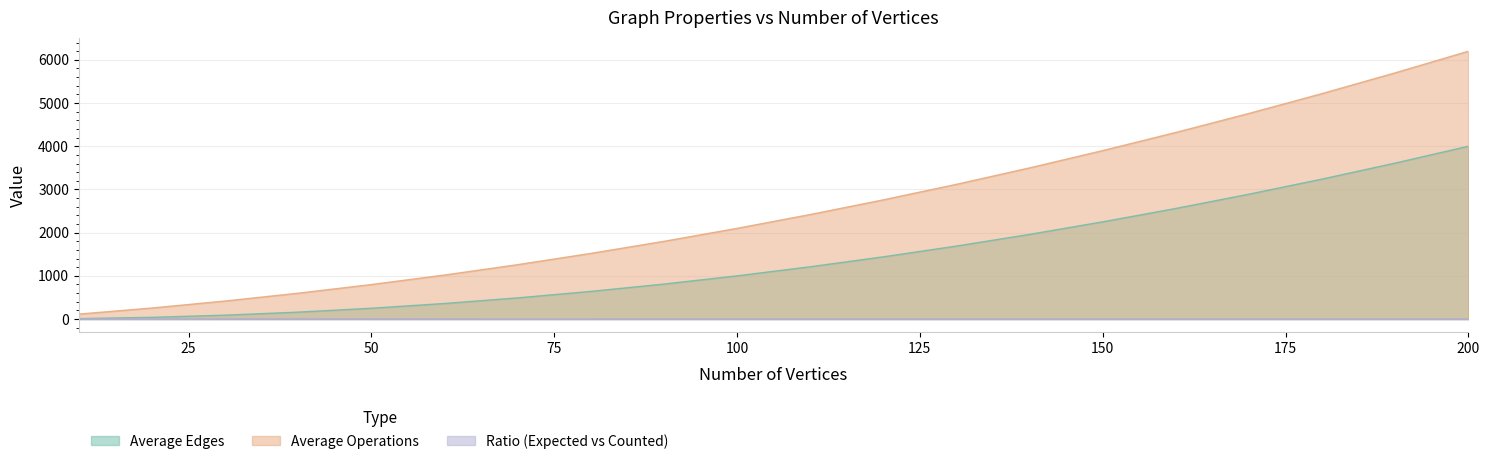

What is the sum of the Average Opperations values at 80 and 180?

6737.9